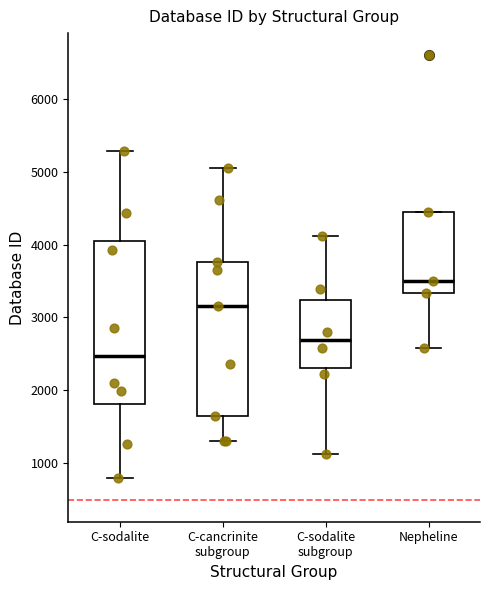

Reading left to right, read every box against the y-axis: the position of its median line, the range the box covers, and the ends of its whiskers. The values are not printed on the chart, so give them approximately, as read against the axis.

C-sodalite: median 2500, box 1800 to 4100, whiskers 800 to 5300
C-cancrinite subgroup: median 3200, box 1600 to 3800, whiskers 1300 to 5100
C-sodalite subgroup: median 2700, box 2300 to 3200, whiskers 1100 to 4100
Nepheline: median 3500, box 3300 to 4400, whiskers 2600 to 4400